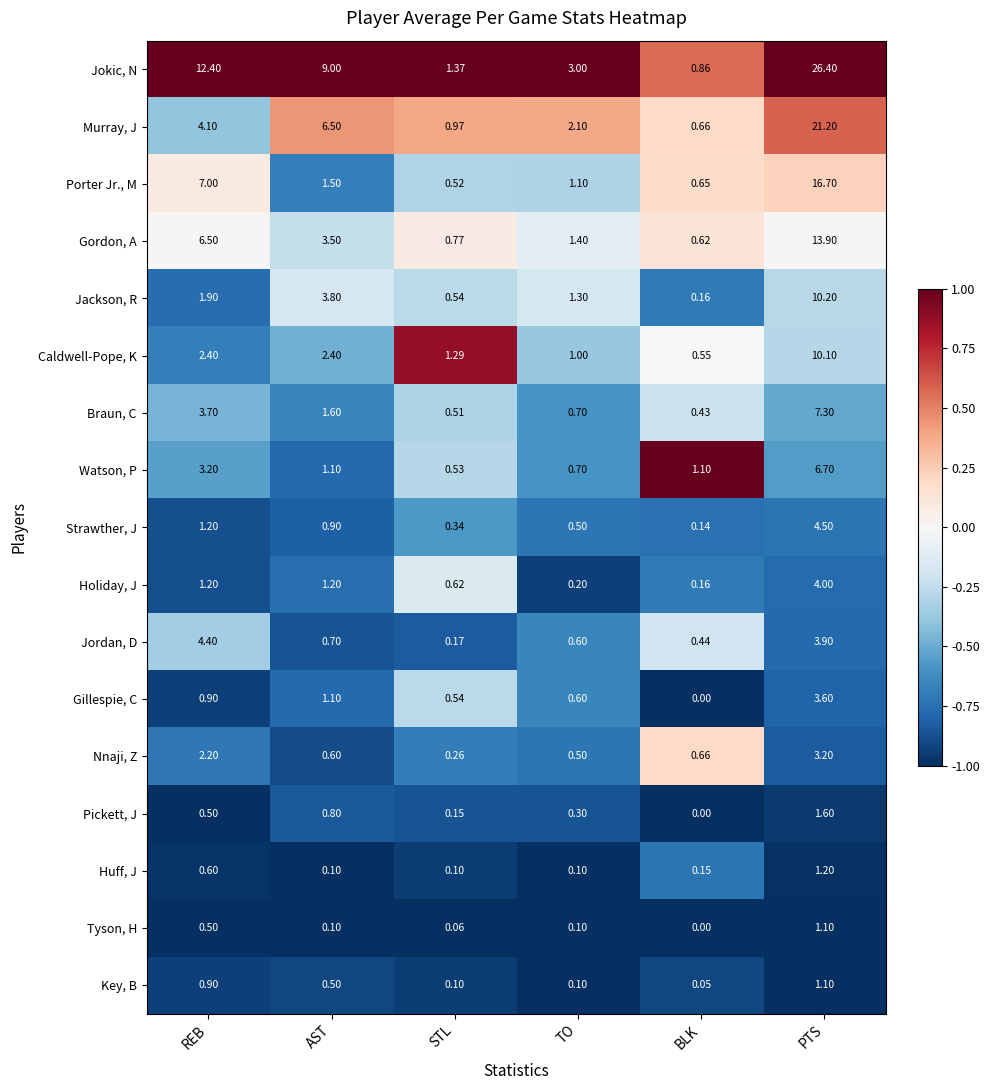

Which series has the largest range (max minus min)?

Jokic, N